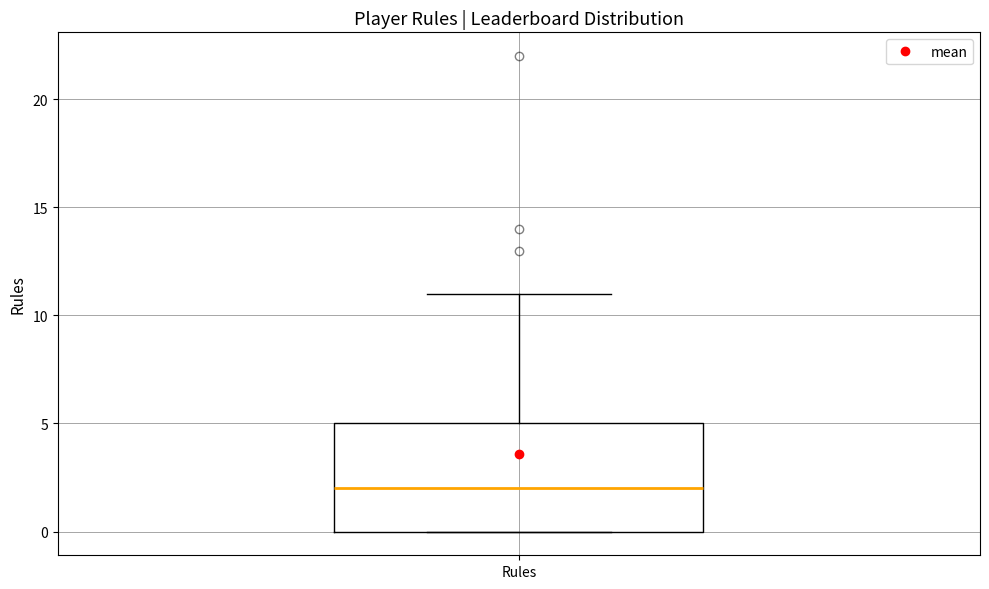

Where is the lower edge of the box for Rules on the y-axis? The values are not printed on the chart, so give them approximately, as read against the axis.

0